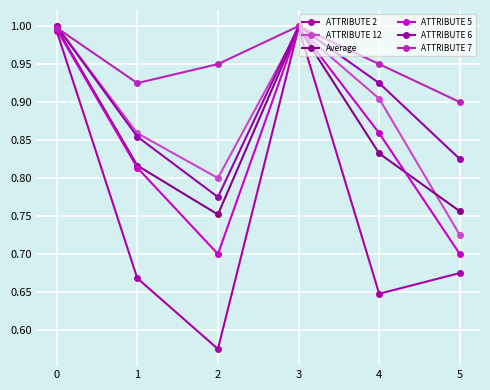

How many data points does each series have?

6